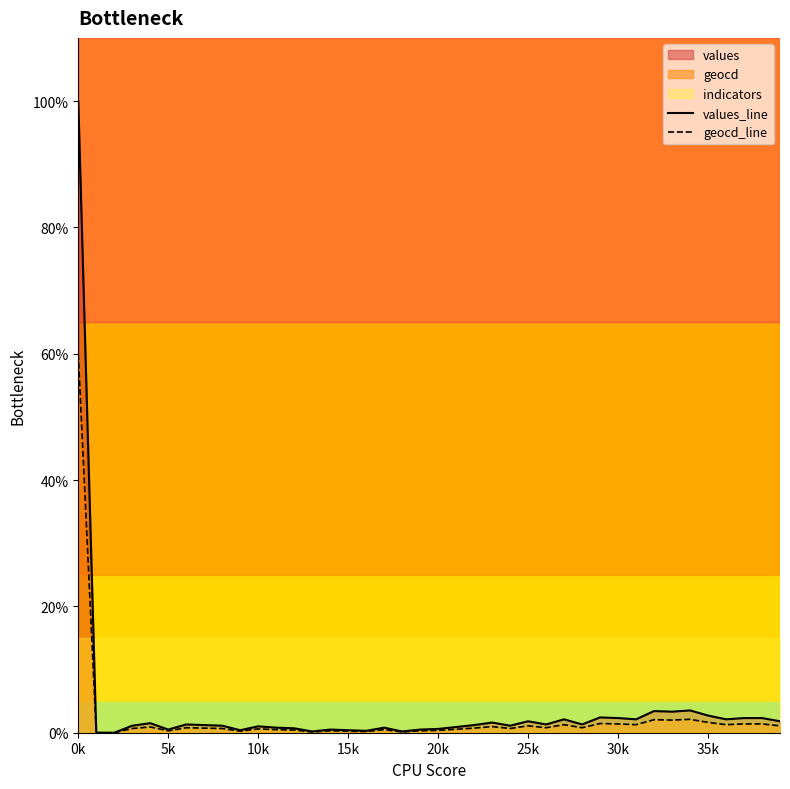

What is the average value of the values_line series?

3.8